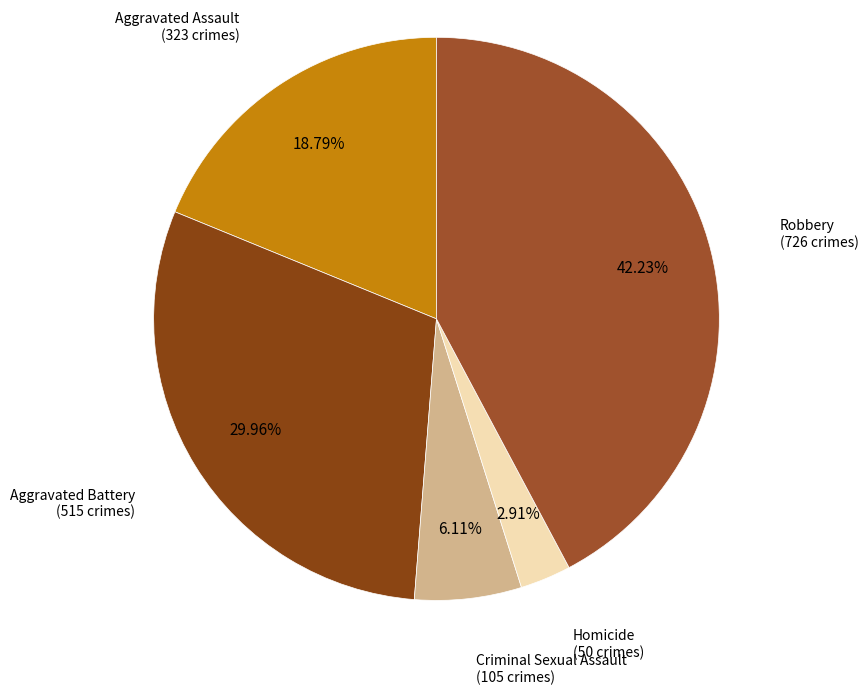

Approximately how many times larger is the value at Homicide compared to Aggravated Battery?

0.1